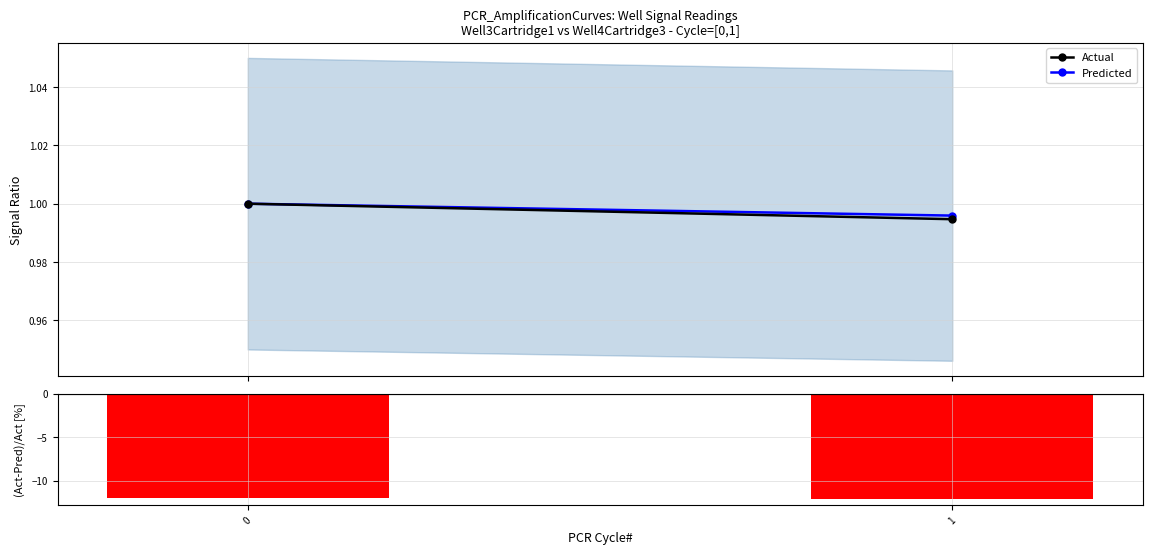

Is it true that (Act-Pred)/Act [%] equals -12.2 at 1?

True